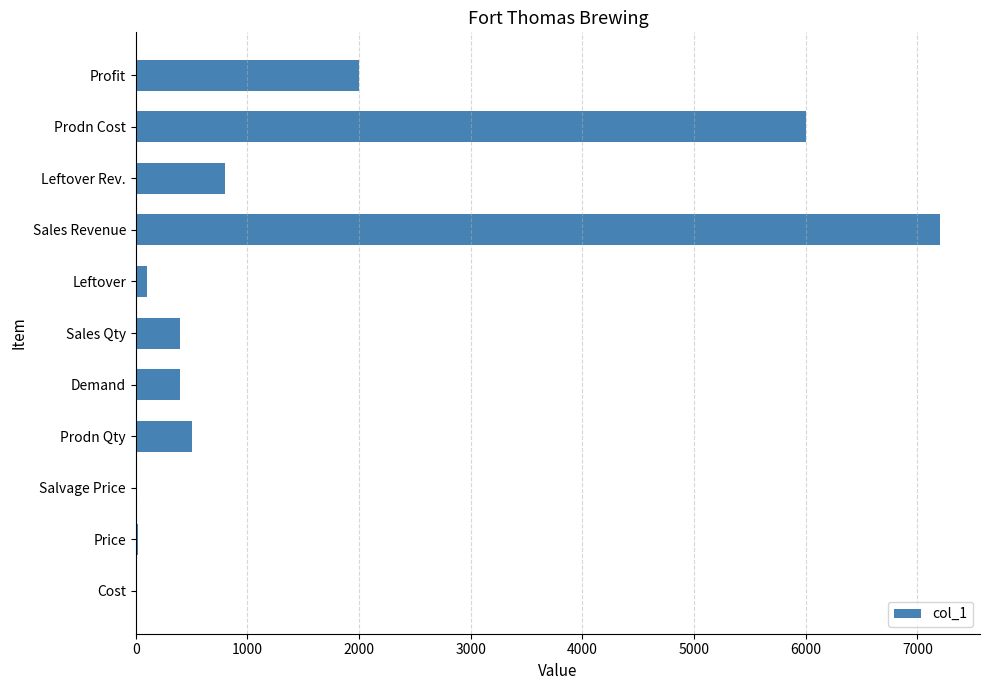

Which label corresponds to the largest value in the chart?

Sales Revenue